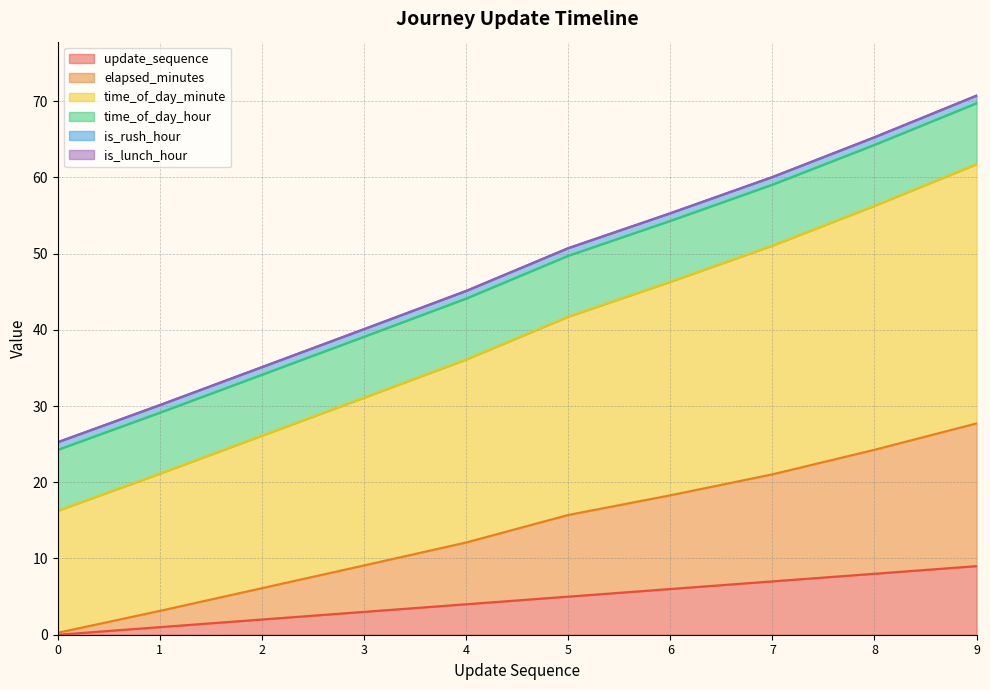

True or false: update_sequence has a value of -5.4 at 0.

False